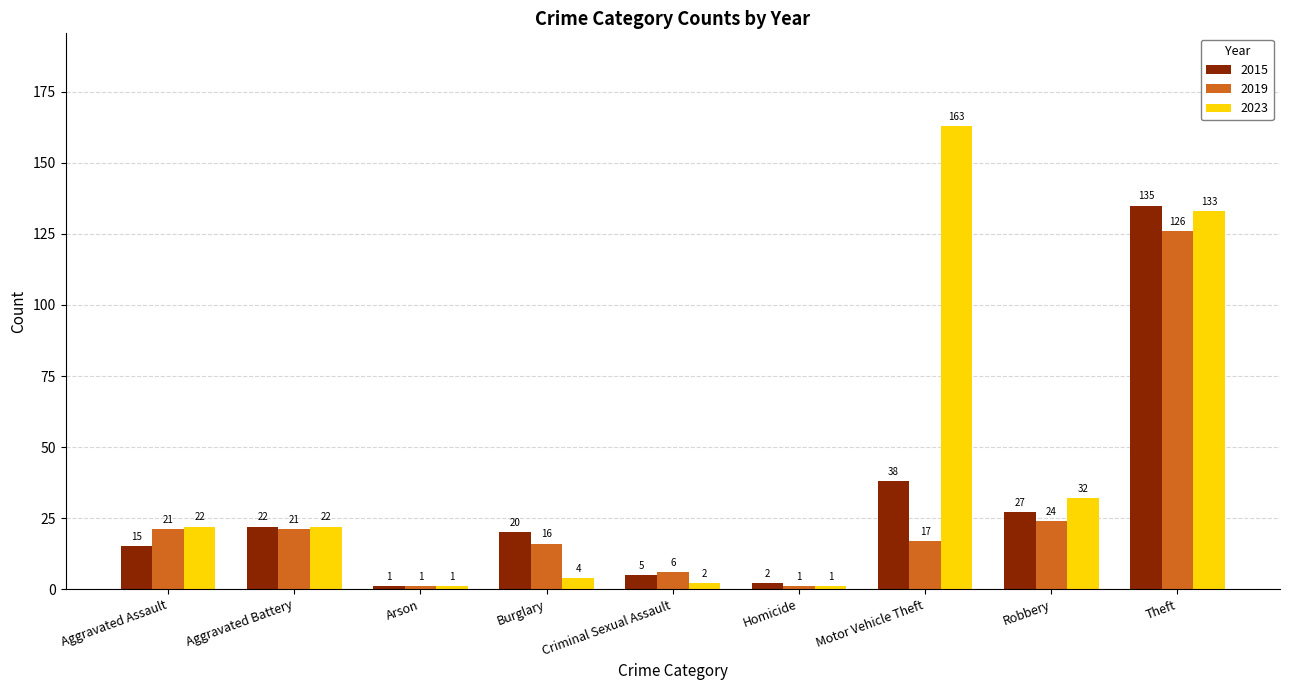

How many data points does each series have?

9